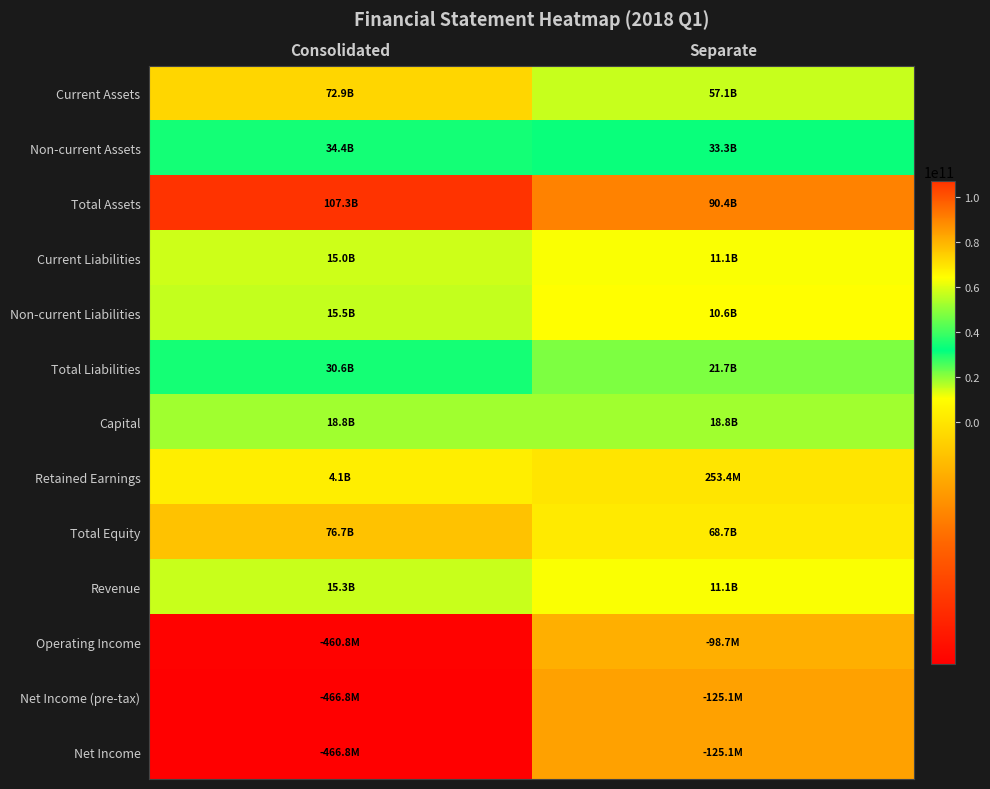

Reading left to right, what are all the values shown in this chart?

Current Assets: Consolidated=72871407476	Separate=57077016960
Non-current Assets: Consolidated=34406428239	Separate=33288798510
Total Assets: Consolidated=107277835715	Separate=90365815470
Current Liabilities: Consolidated=15018426026	Separate=11084878652
Non-current Liabilities: Consolidated=15533359967	Separate=10608422383
Total Liabilities: Consolidated=30551785993	Separate=21693301035
Capital: Consolidated=18756076000	Separate=18756076000
Retained Earnings: Consolidated=4066570579	Separate=253368196
Total Equity: Consolidated=76726049722	Separate=68672514435
Revenue: Consolidated=15279848611	Separate=11091670520
Operating Income: Consolidated=-460821339	Separate=-98693124
Net Income (pre-tax): Consolidated=-466811506	Separate=-125066758
Net Income: Consolidated=-466811506	Separate=-125066758